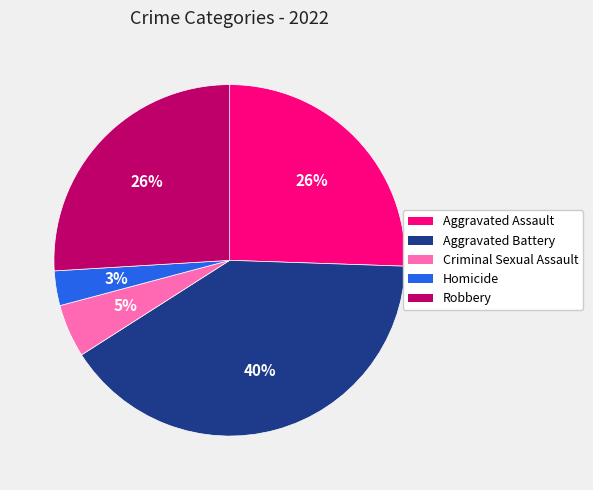

Does any single category account for the majority?

No